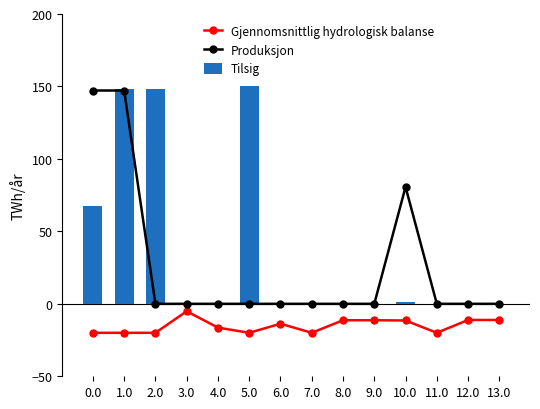

What is the difference between the maximum and minimum values in the Tilsig series?

150.0